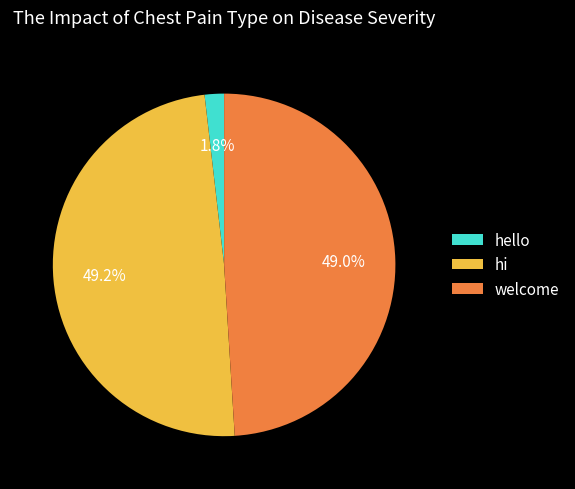

How many segments does this pie chart have?

3